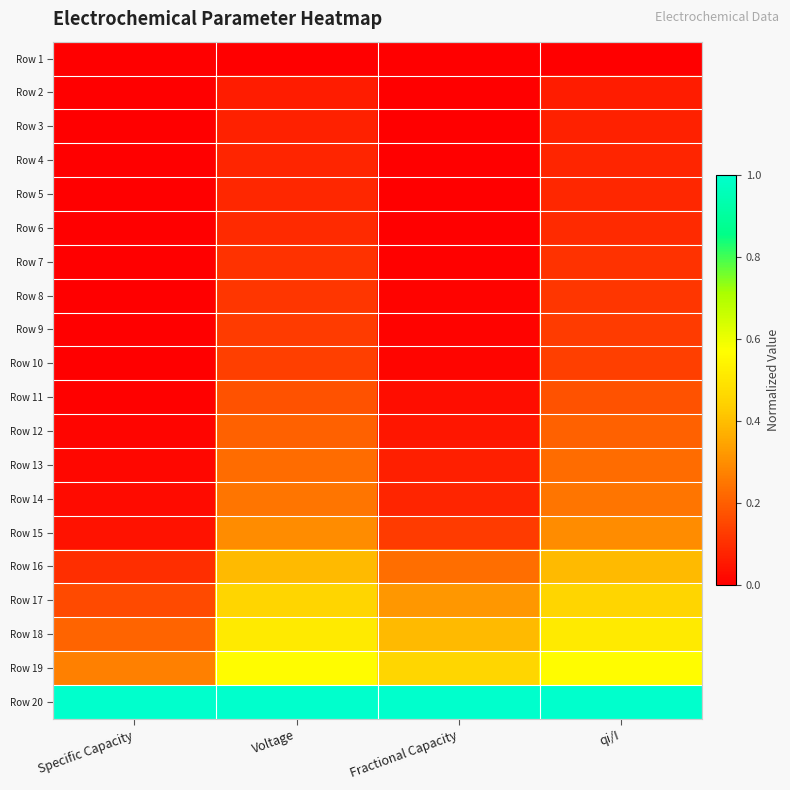

Reading left to right, what are all the values shown in this chart?

Row 1: Specific Capacity=0.0	Voltage=0.0	Fractional Capacity=0.0	qi/I=0.0
Row 2: Specific Capacity=0.0	Voltage=0.1	Fractional Capacity=0.0	qi/I=0.1
Row 3: Specific Capacity=0.0	Voltage=0.1	Fractional Capacity=0.0	qi/I=0.1
Row 4: Specific Capacity=0.0	Voltage=0.1	Fractional Capacity=0.0	qi/I=0.1
Row 5: Specific Capacity=0.0	Voltage=0.1	Fractional Capacity=0.0	qi/I=0.1
Row 6: Specific Capacity=0.0	Voltage=0.1	Fractional Capacity=0.0	qi/I=0.1
Row 7: Specific Capacity=0.0	Voltage=0.1	Fractional Capacity=0.0	qi/I=0.1
Row 8: Specific Capacity=0.0	Voltage=0.1	Fractional Capacity=0.0	qi/I=0.1
Row 9: Specific Capacity=0.0	Voltage=0.1	Fractional Capacity=0.0	qi/I=0.1
Row 10: Specific Capacity=0.0	Voltage=0.1	Fractional Capacity=0.0	qi/I=0.1
Row 11: Specific Capacity=0.0	Voltage=0.2	Fractional Capacity=0.0	qi/I=0.2
Row 12: Specific Capacity=0.0	Voltage=0.2	Fractional Capacity=0.1	qi/I=0.2
Row 13: Specific Capacity=0.0	Voltage=0.2	Fractional Capacity=0.1	qi/I=0.2
Row 14: Specific Capacity=0.0	Voltage=0.2	Fractional Capacity=0.1	qi/I=0.2
Row 15: Specific Capacity=0.0	Voltage=0.3	Fractional Capacity=0.1	qi/I=0.3
Row 16: Specific Capacity=0.1	Voltage=0.4	Fractional Capacity=0.2	qi/I=0.4
Row 17: Specific Capacity=0.2	Voltage=0.5	Fractional Capacity=0.3	qi/I=0.5
Row 18: Specific Capacity=0.2	Voltage=0.5	Fractional Capacity=0.4	qi/I=0.5
Row 19: Specific Capacity=0.3	Voltage=0.6	Fractional Capacity=0.5	qi/I=0.6
Row 20: Specific Capacity=1.0	Voltage=1.0	Fractional Capacity=1.0	qi/I=1.0